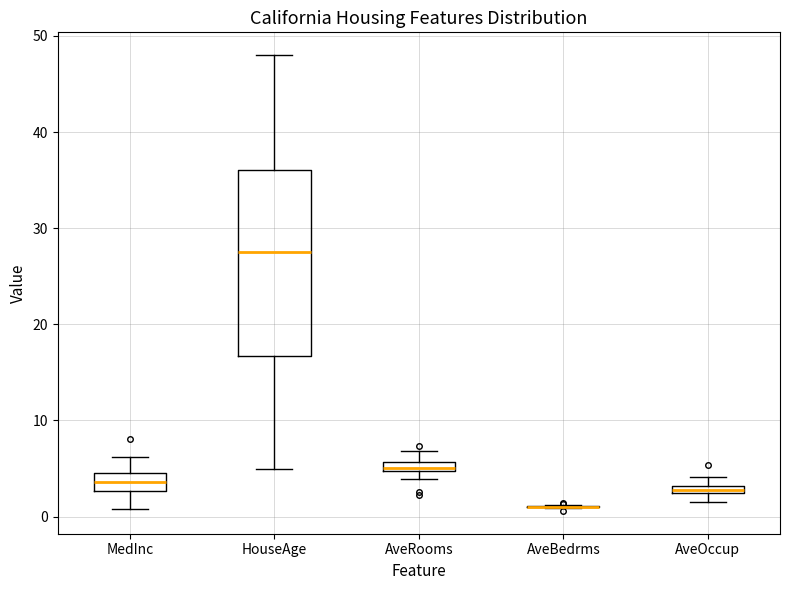

Which box is the tallest, from its lower edge to its upper edge?

HouseAge